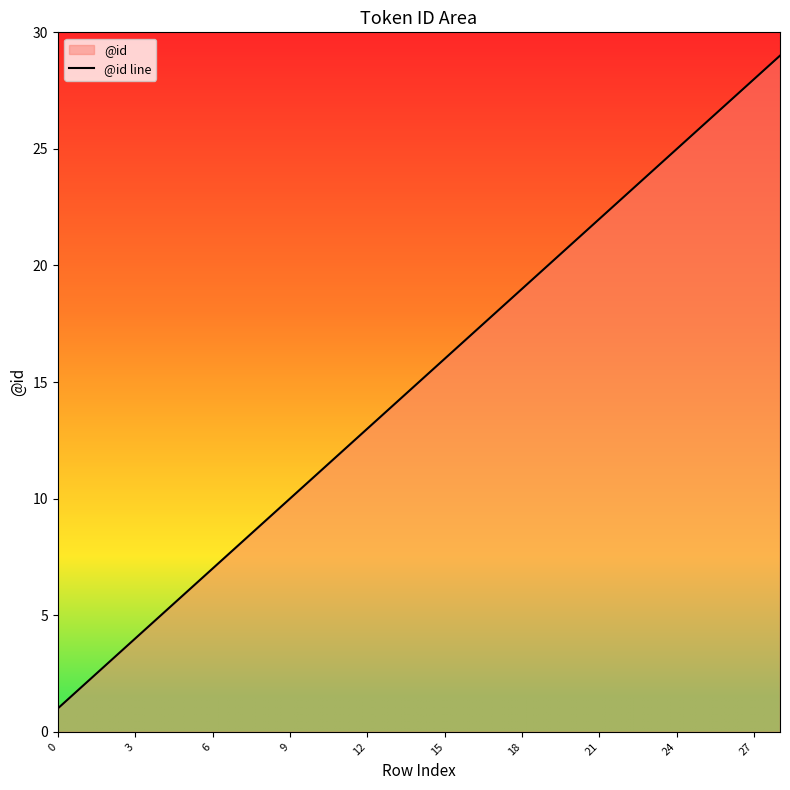

The chart shows a value of 3 at 18. True or false?

False